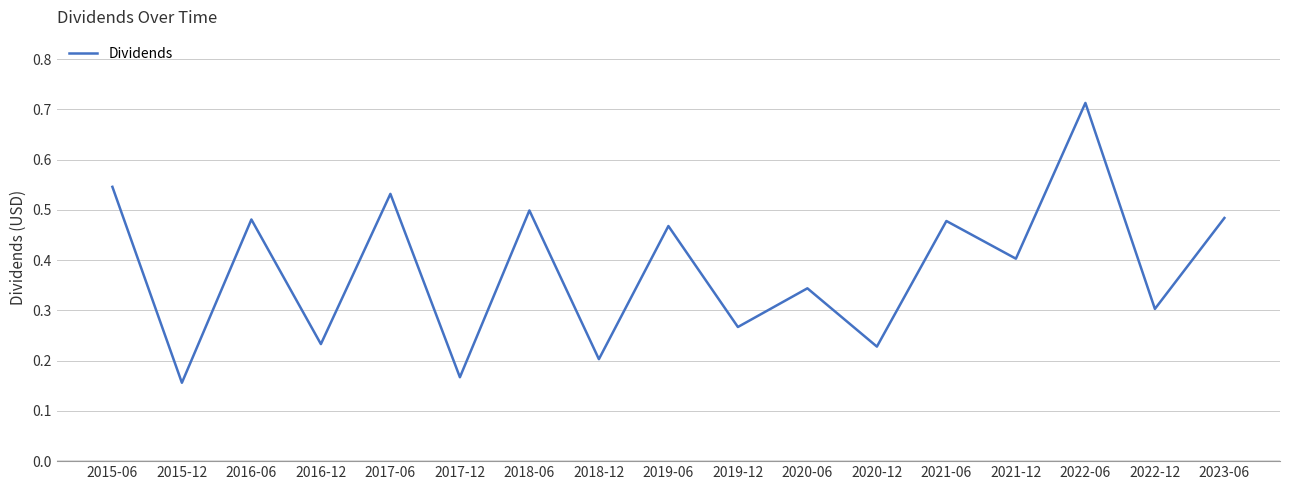

At which category does the chart reach its peak across all series?

2022-06